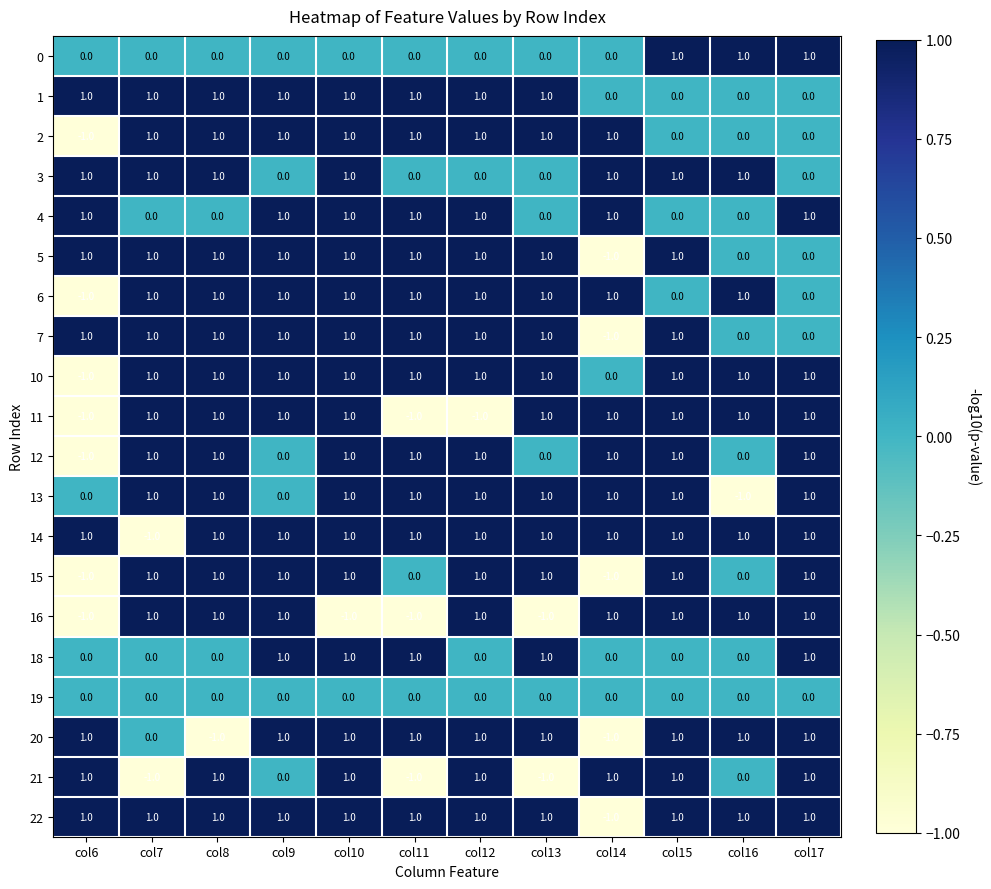

What is the spread (max minus min) of values at col12?

2